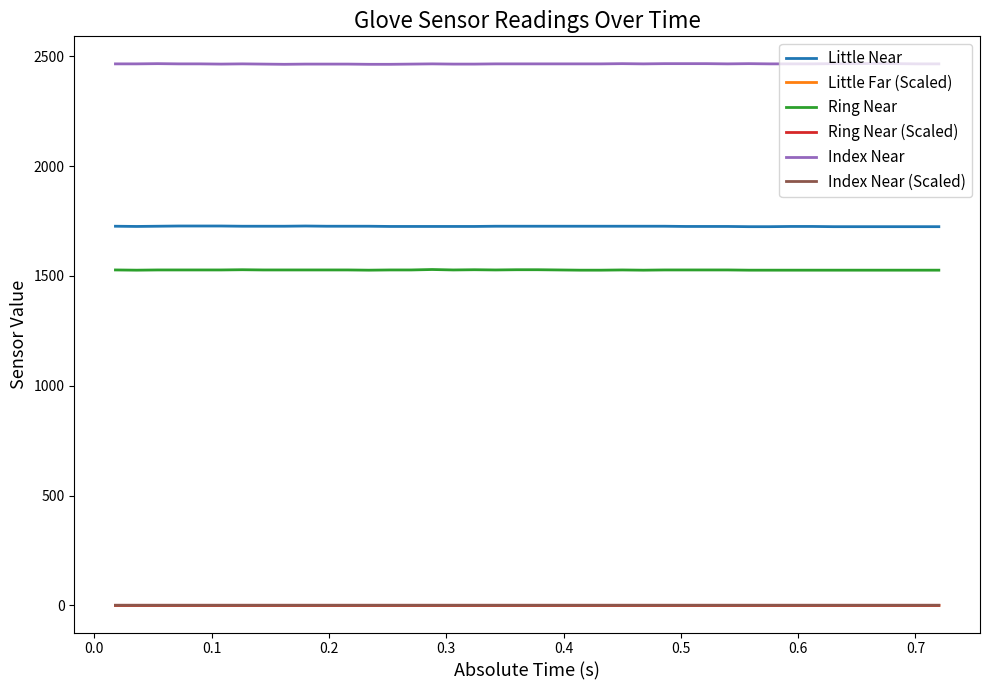

Which series has the largest total across all categories?

Index Near